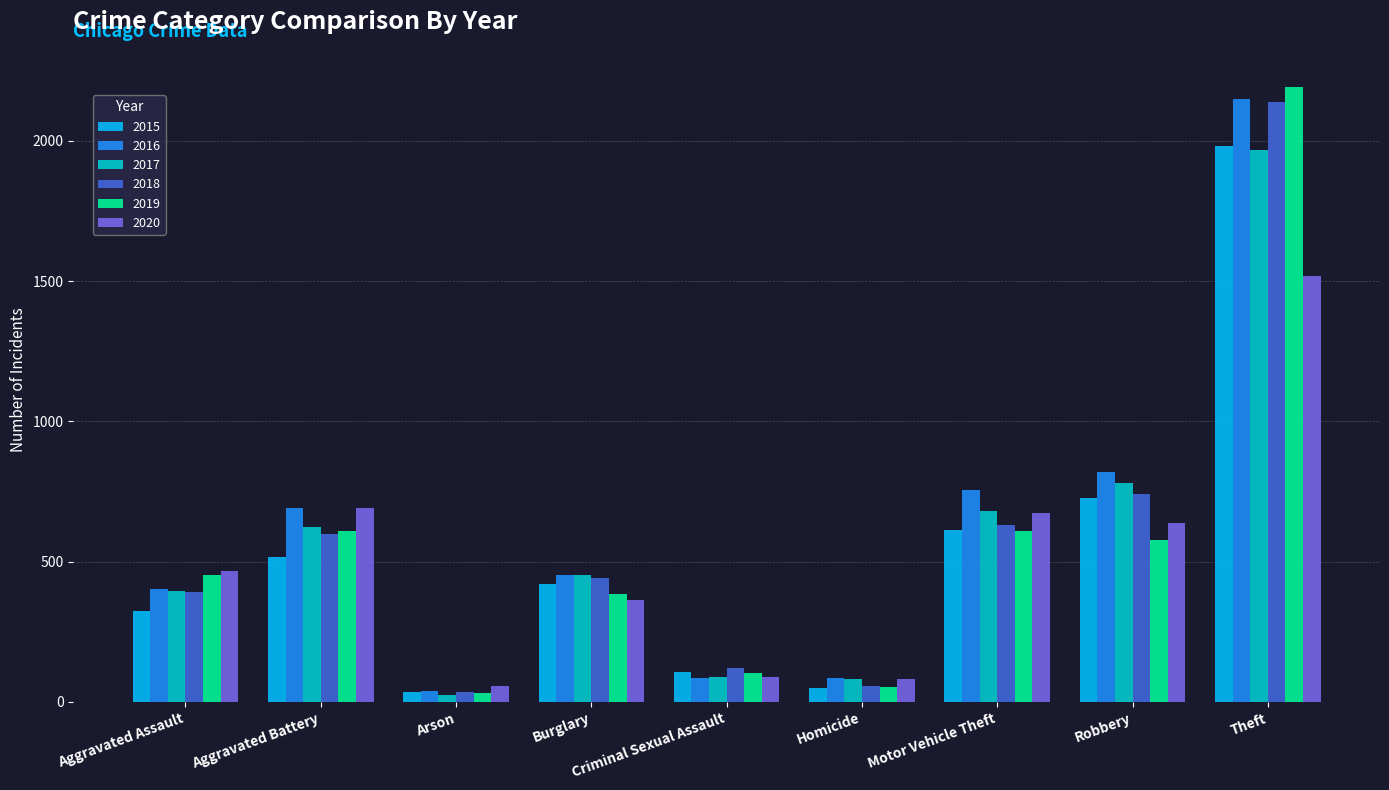

At which category is the sum across all series the highest?

Theft